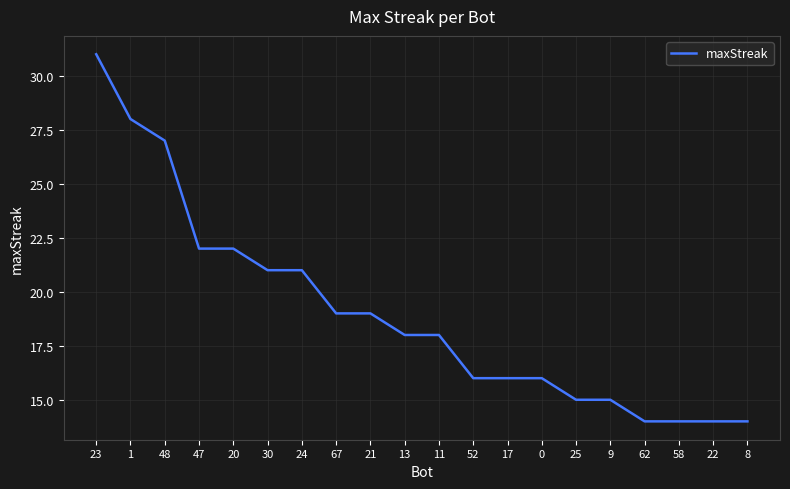

Reading left to right, extract all data points from this chart.

31	28	27	22	22	21	21	19	19	18	18	16	16	16	15	15	14	14	14	14